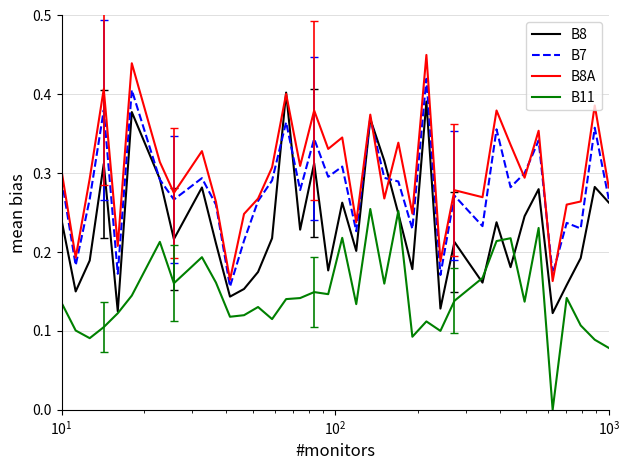

True or false: B11 and B7 intersect in this chart.

False